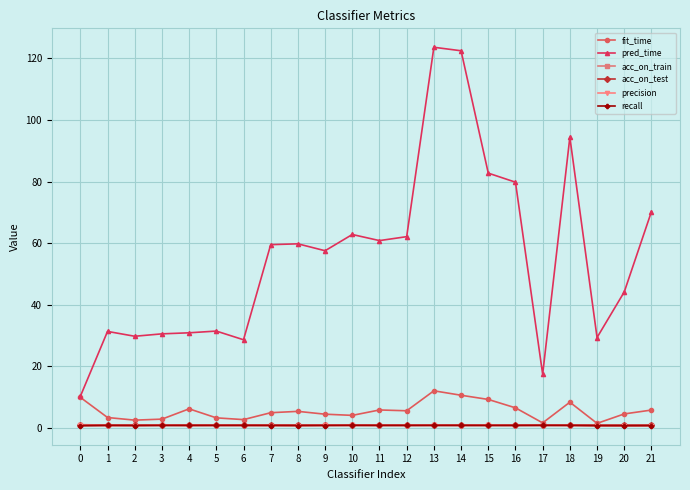

What is the spread (max minus min) of values at 17?

16.7